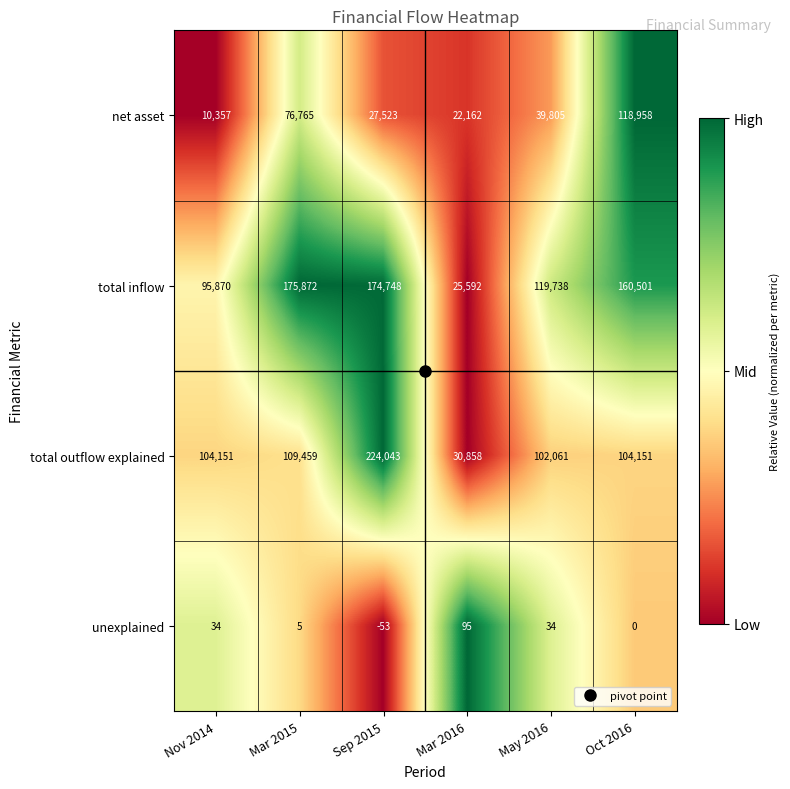

How many series are shown in this chart?

4